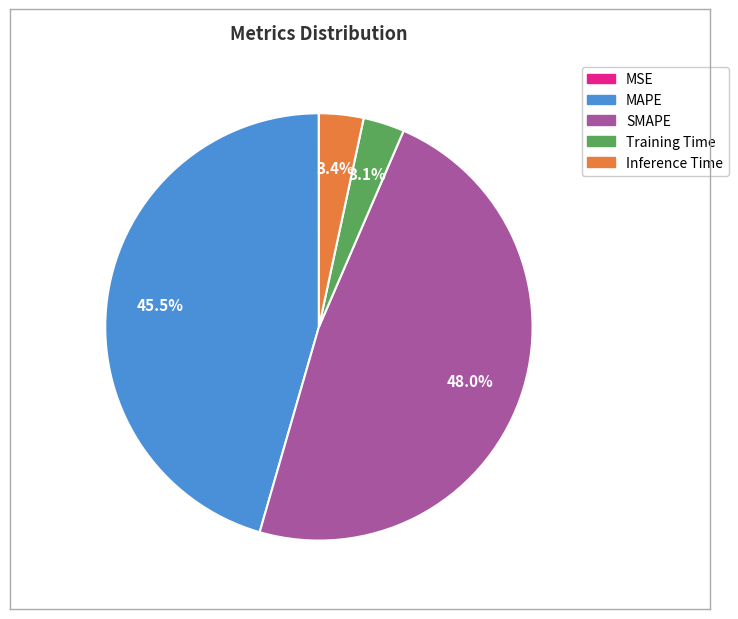

Is the sum of Inference Time and Training Time greater than half?

No